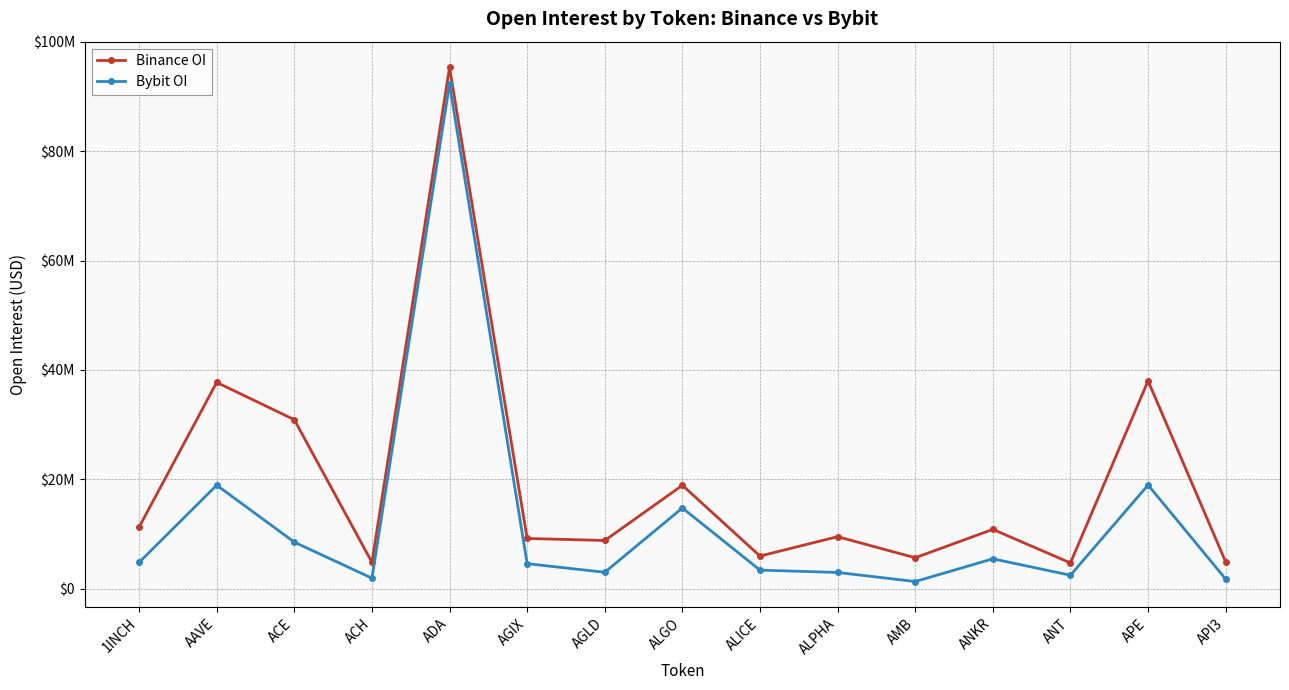

Rank the series by their average value, from lowest to highest.

Bybit OI, Binance OI